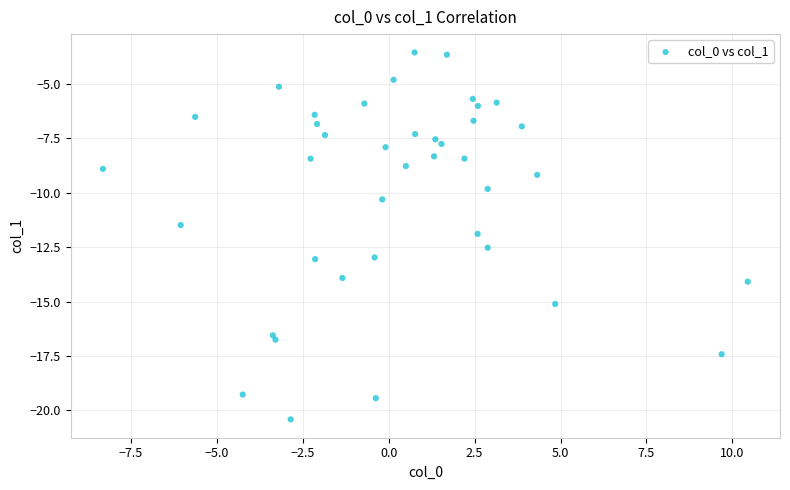

What is the range of Y values (max minus min)?

16.9